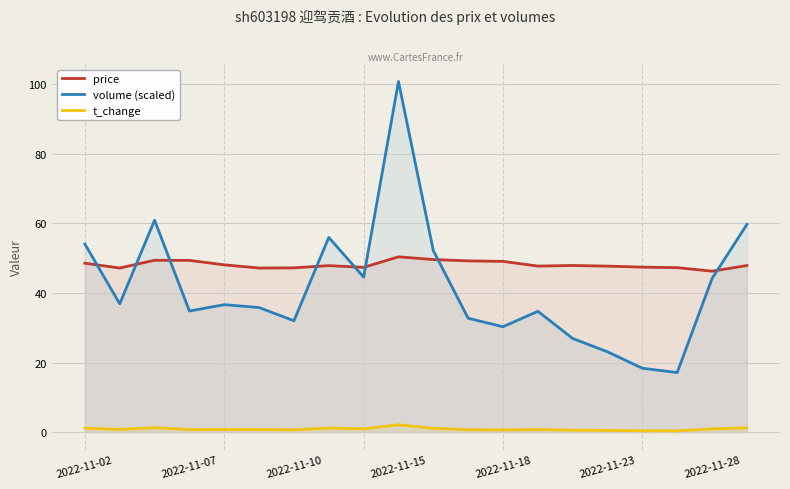

Which series has the largest total across all categories?

price